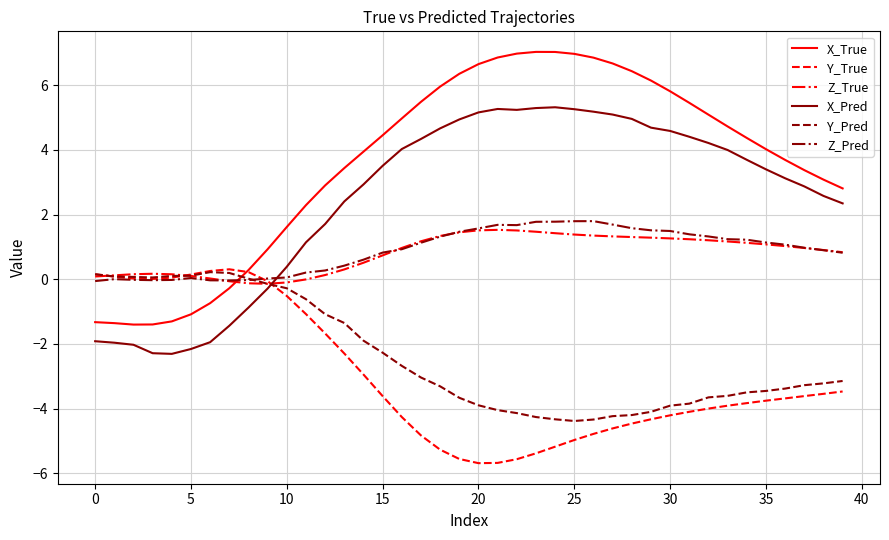

Which series has the widest spread of values?

X_True